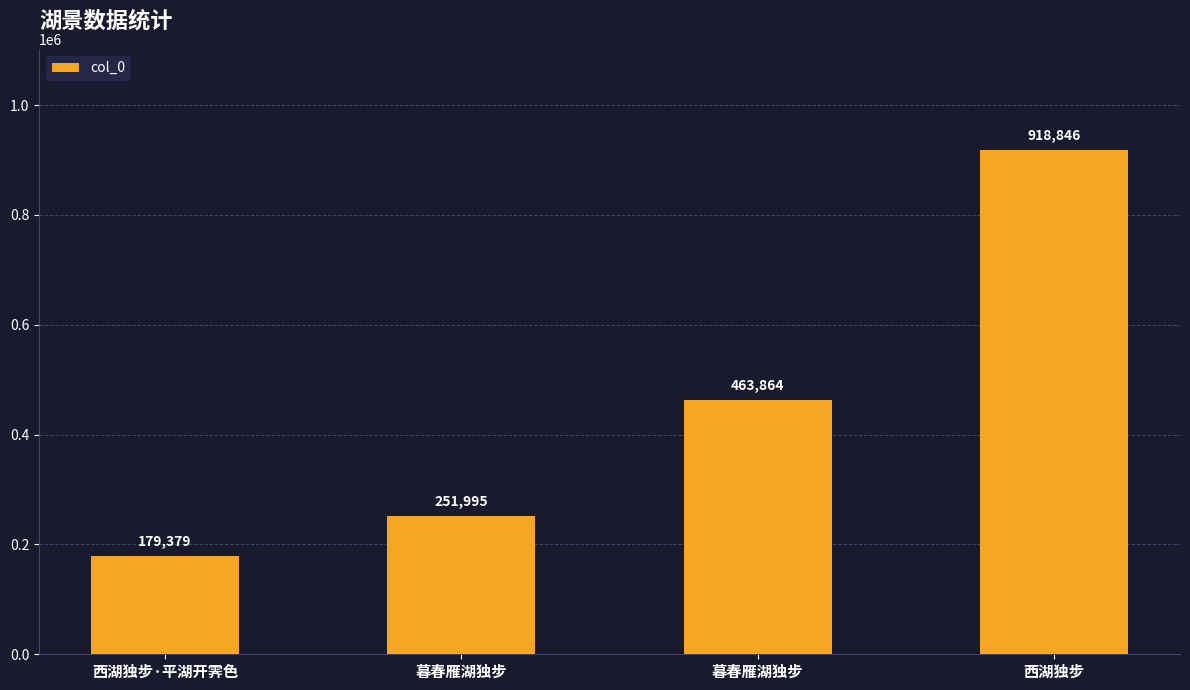

Reading right to left, list all the values displayed in this chart.

918846	463864	251995	179379